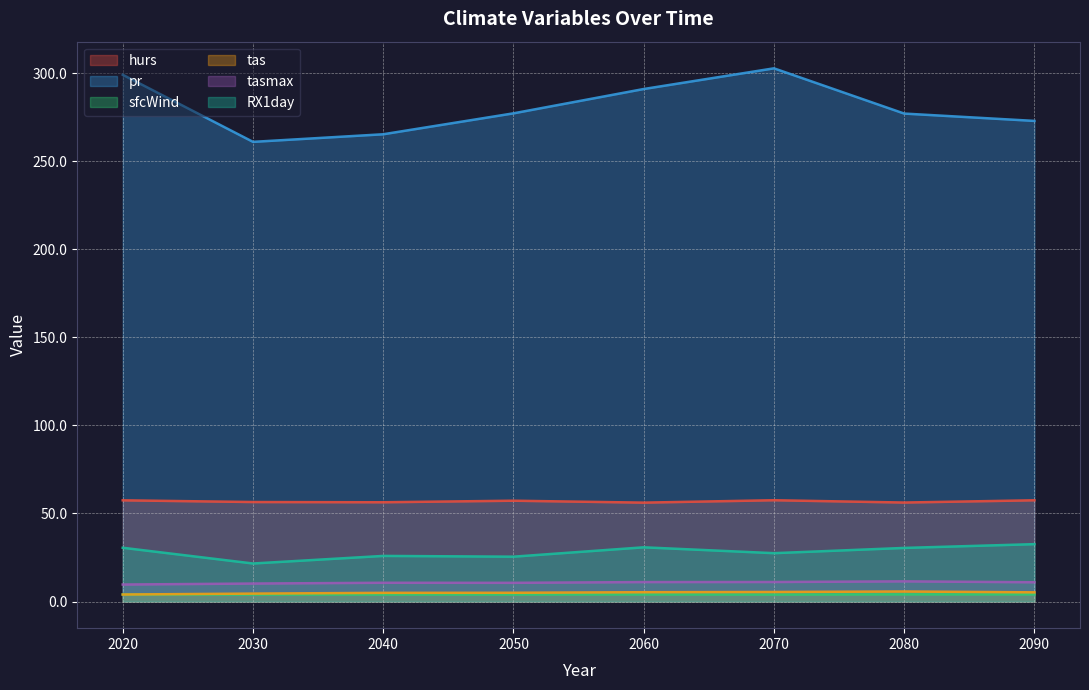

How many lines are shown in the chart?

6